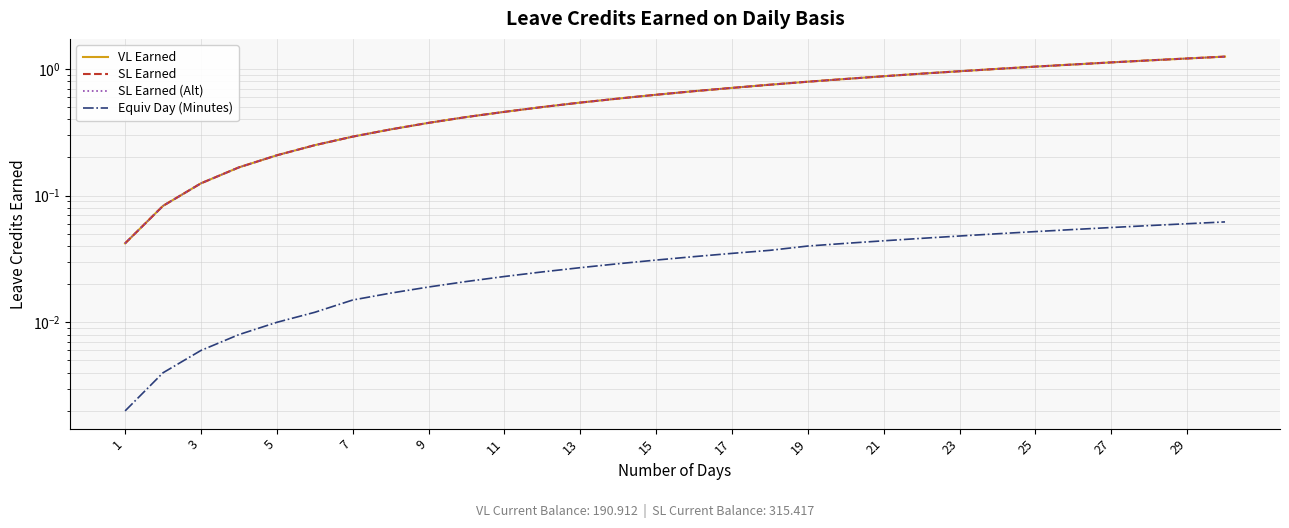

Rank the series by their maximum value, from lowest to highest.

Equiv Day (Minutes), VL Earned, SL Earned, SL Earned (Alt)